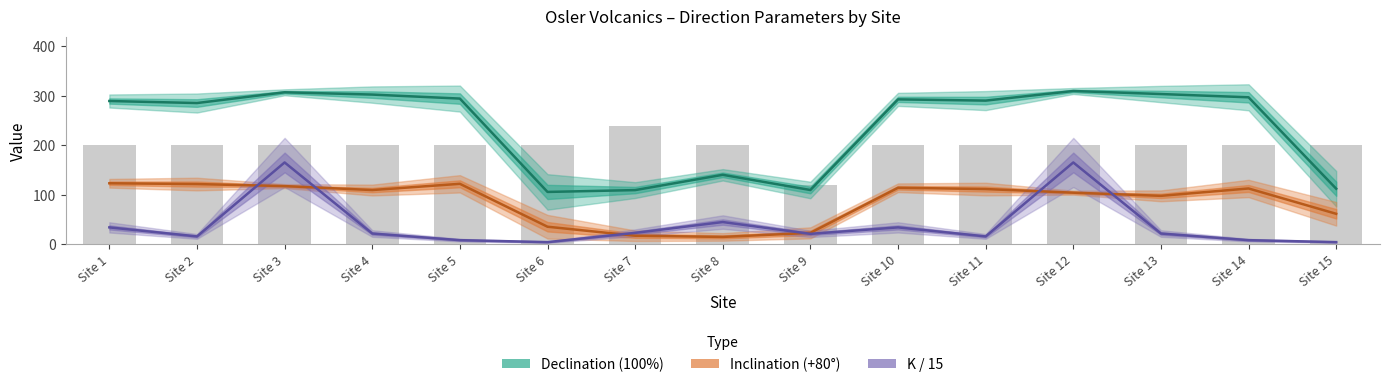

Rank the series at Site 12 from highest to lowest value.

Declination (100%), K / 15, Inclination (+80°)